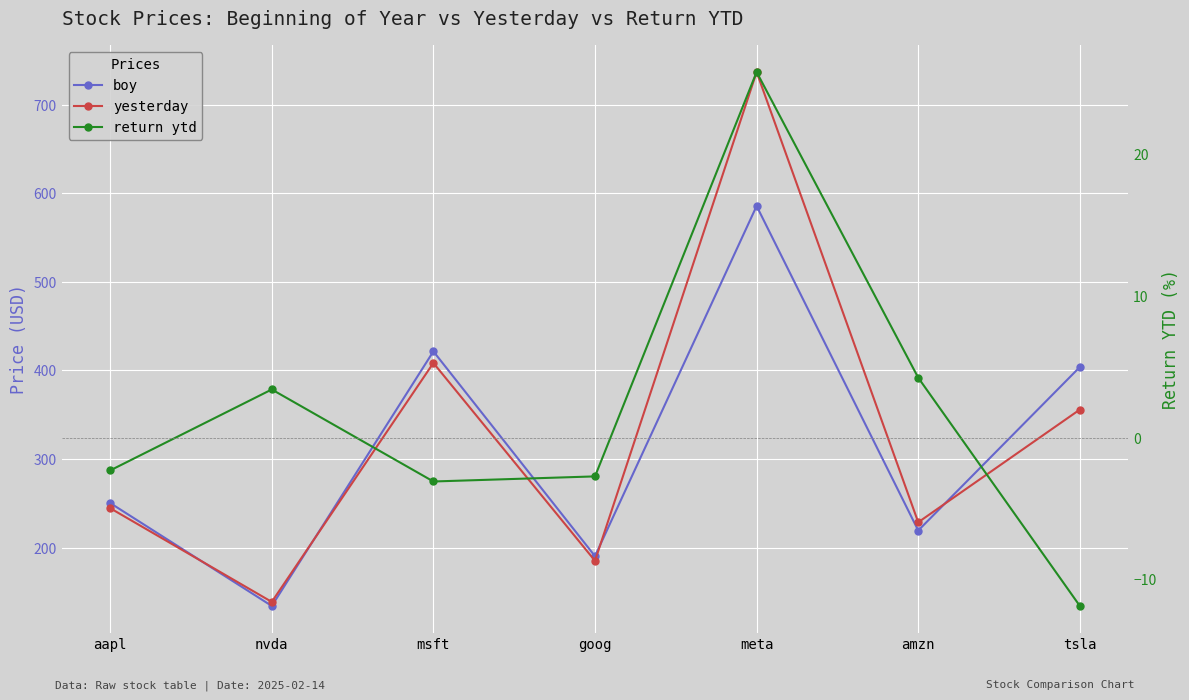

What position from the left is meta?

5